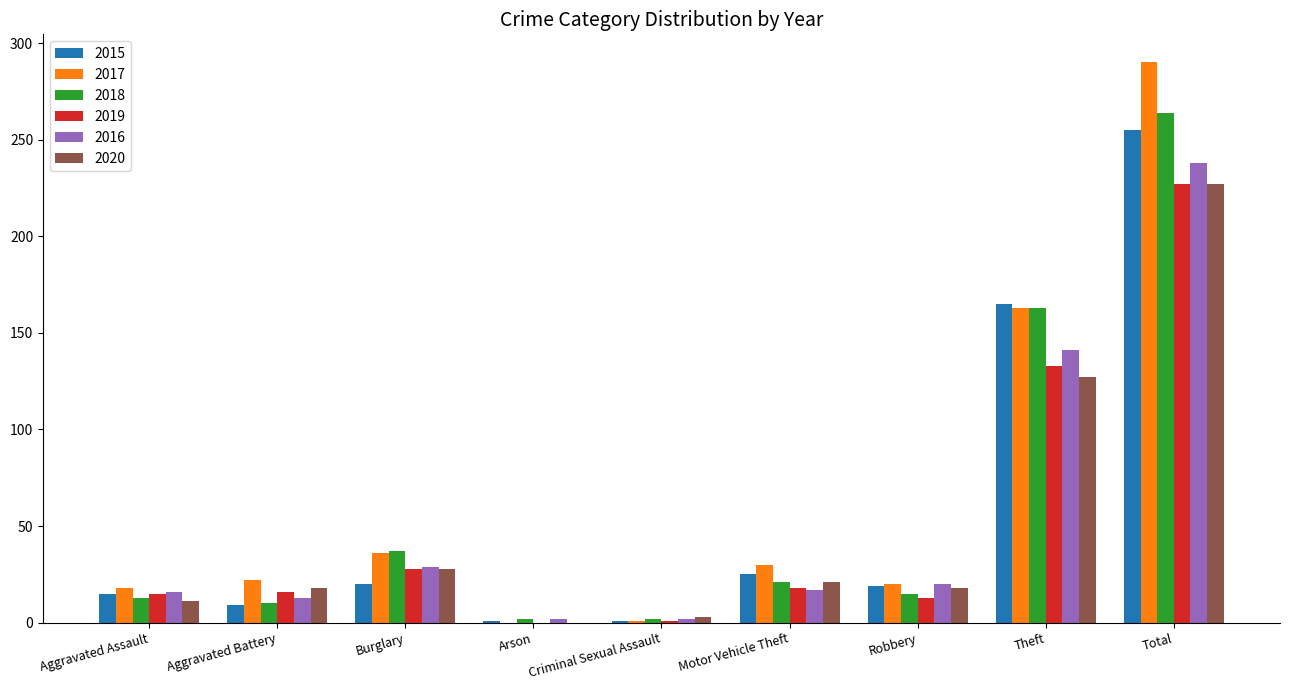

The 2018 series shows 264 at Total. True or false?

True